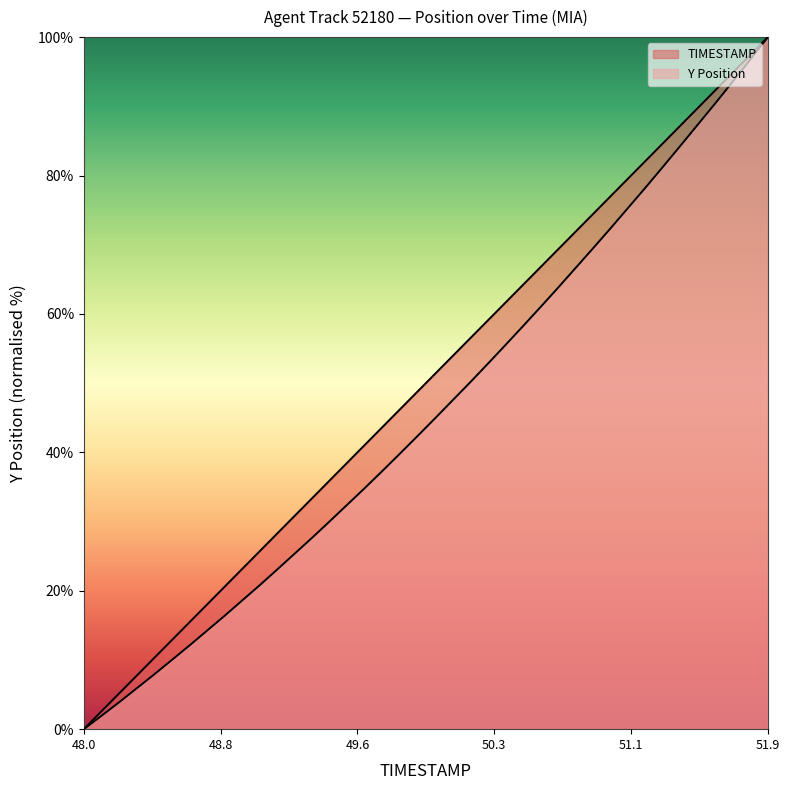

What is the label of the 10th point from the right?

51.0